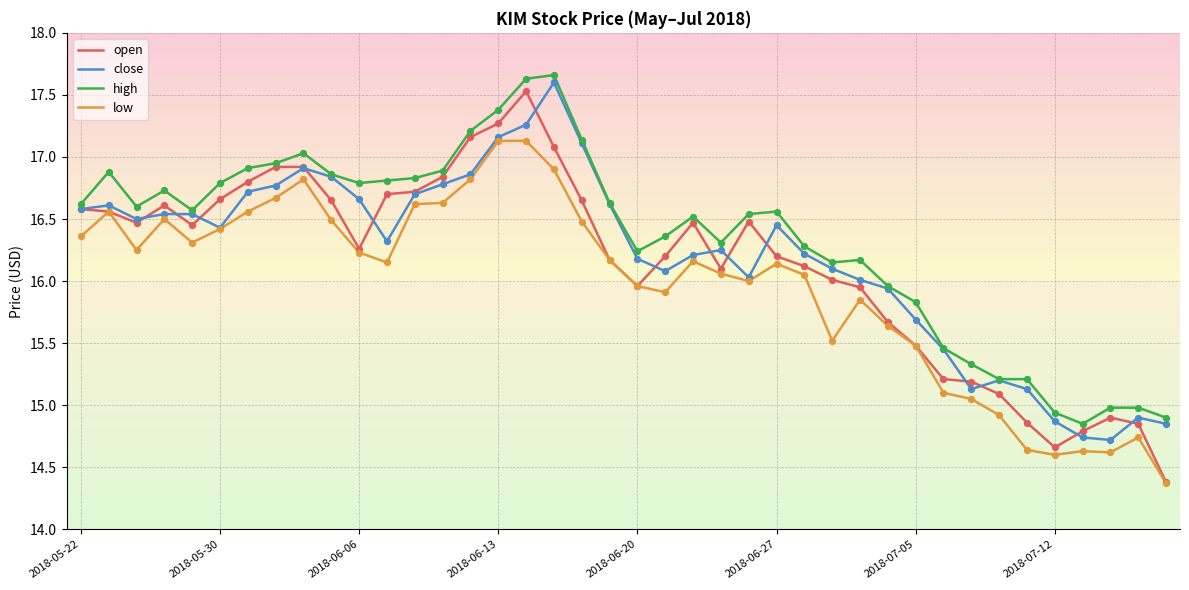

What is the minimum value shown in the chart?

14.4